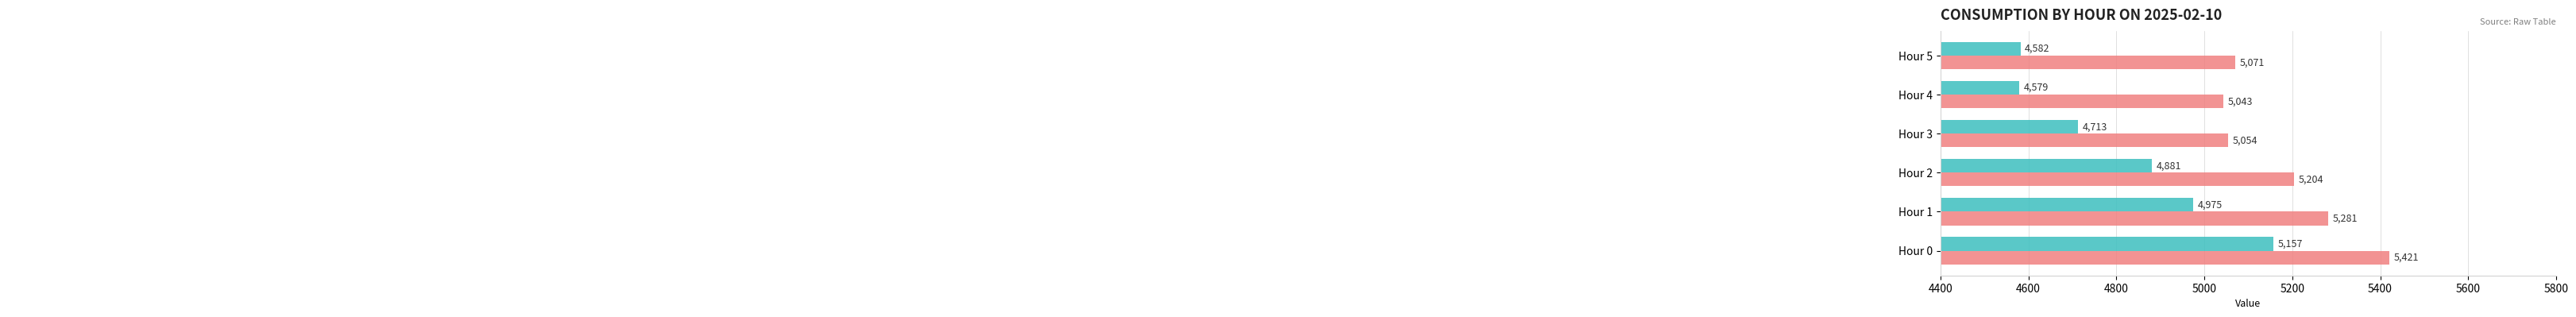

Which category has the highest value across all series?

Hour 0